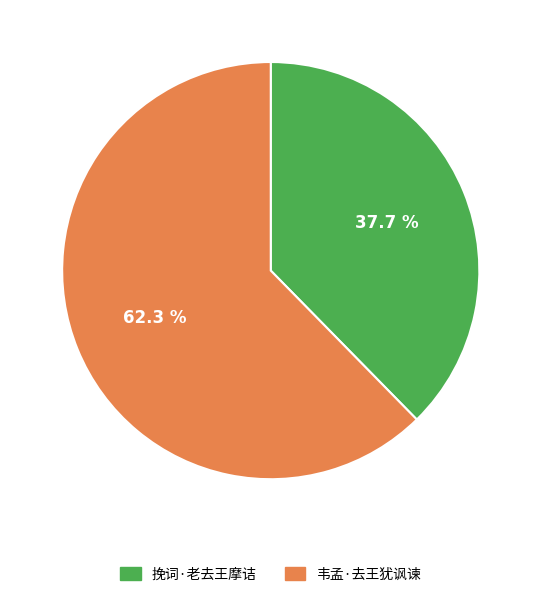

Rank the categories by value from highest to lowest.

韦孟·去王犹讽谏, 挽词·老去王摩诘